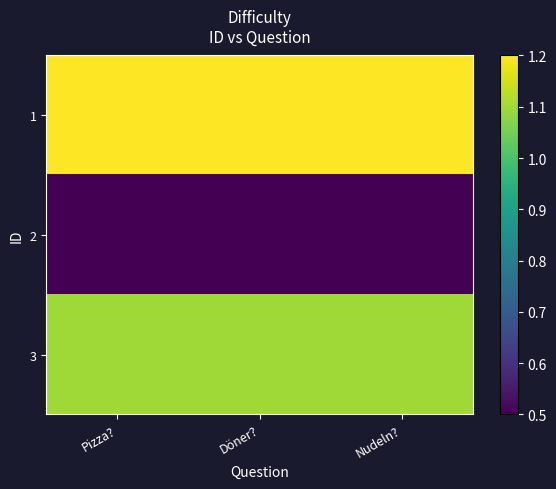

Reading left to right, what are all the values shown in this chart?

1: Pizza?=1.2	Döner?=1.2	Nudeln?=1.2
2: Pizza?=0.5	Döner?=0.5	Nudeln?=0.5
3: Pizza?=1.1	Döner?=1.1	Nudeln?=1.1